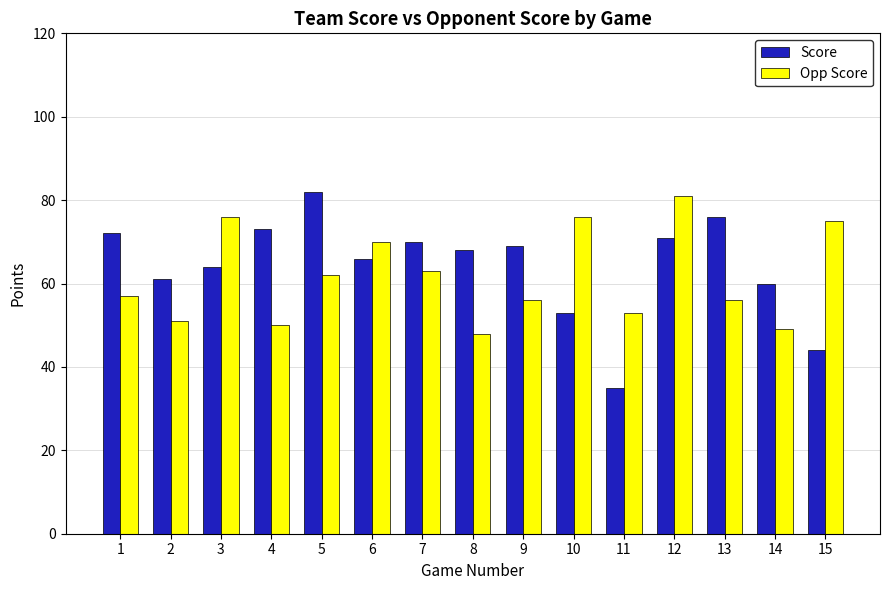

At which category does the chart reach its peak across all series?

5